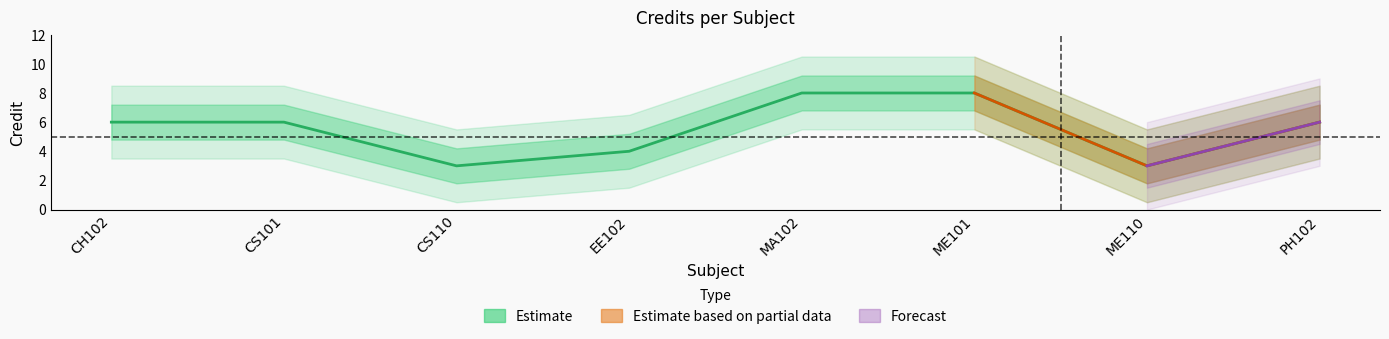

What is the approximate value at ME110?

3